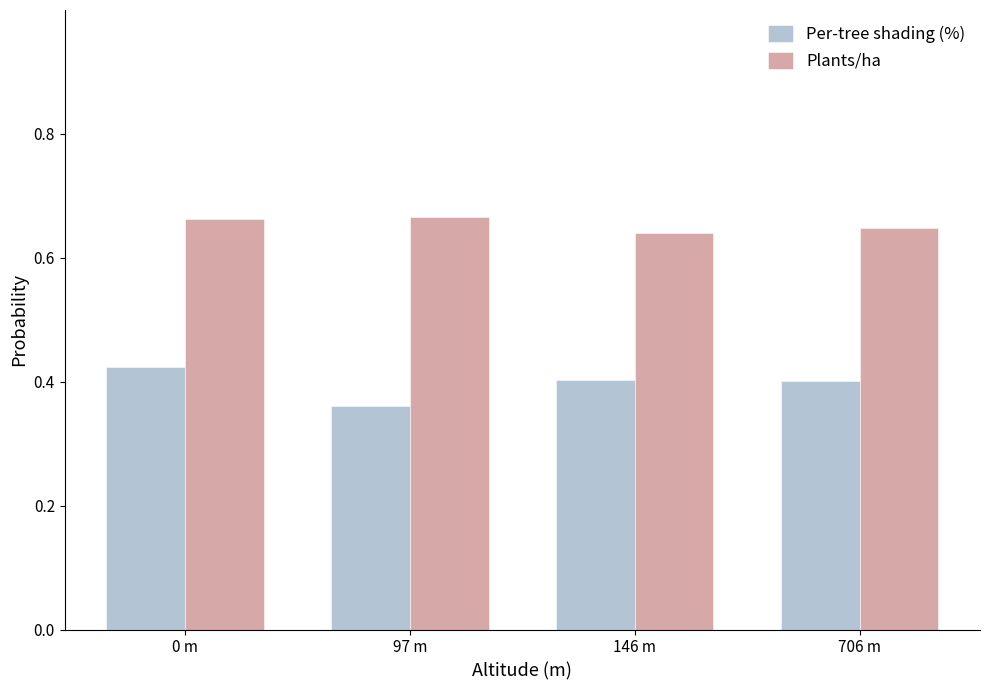

Rank the series by their maximum value, from highest to lowest.

Plants/ha, Per-tree shading (%)